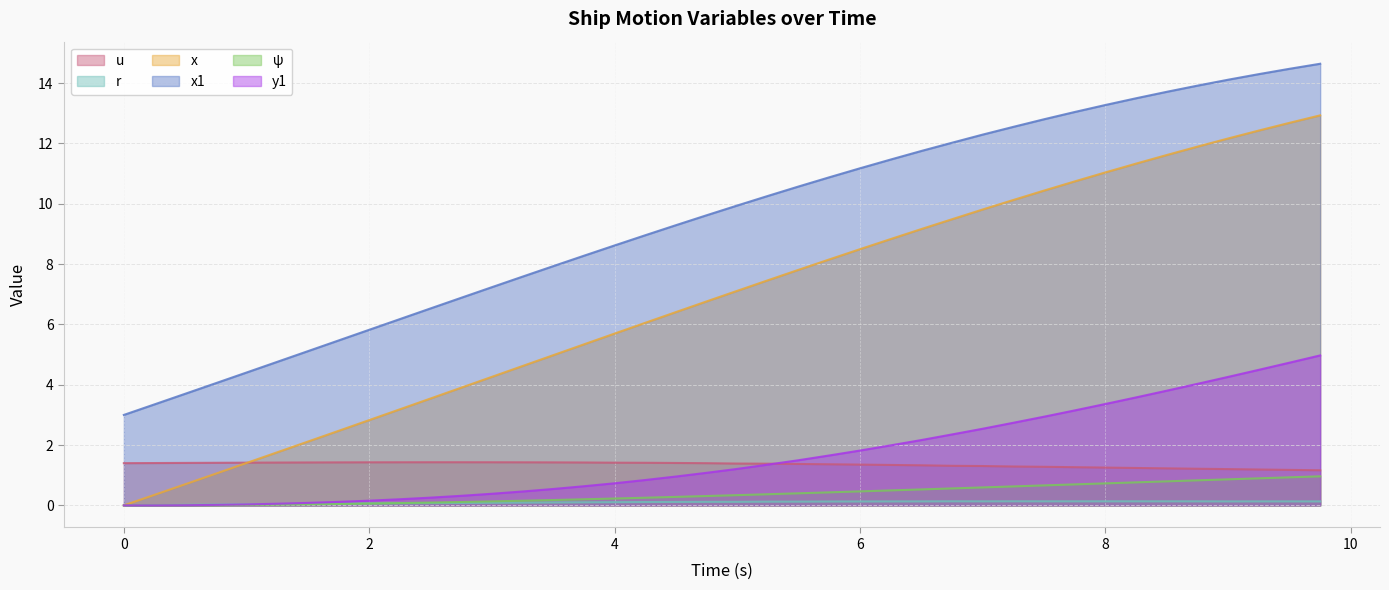

What is the highest value of the ψ series?

1.0